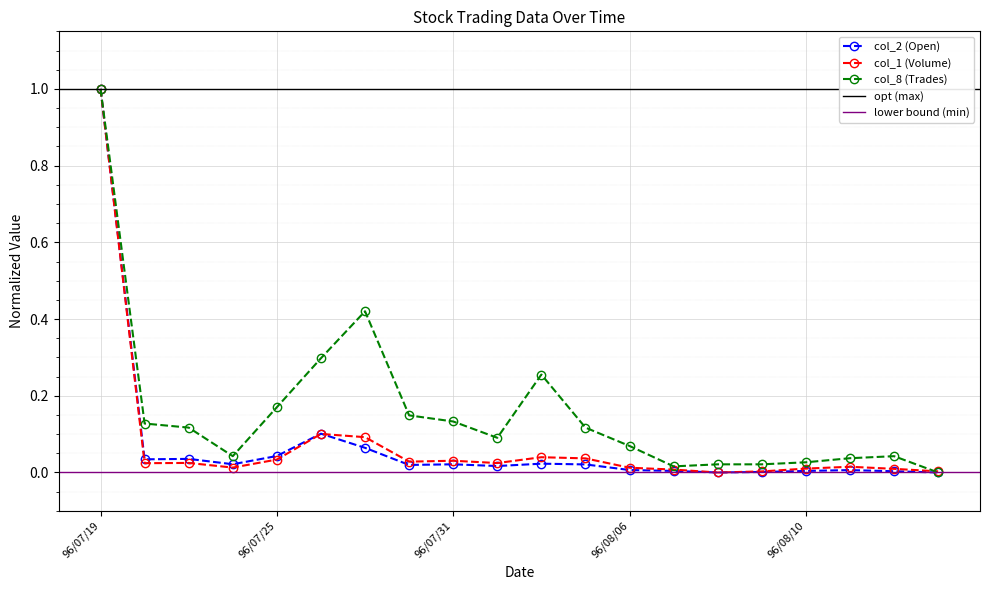

How many lines are shown in the chart?

3